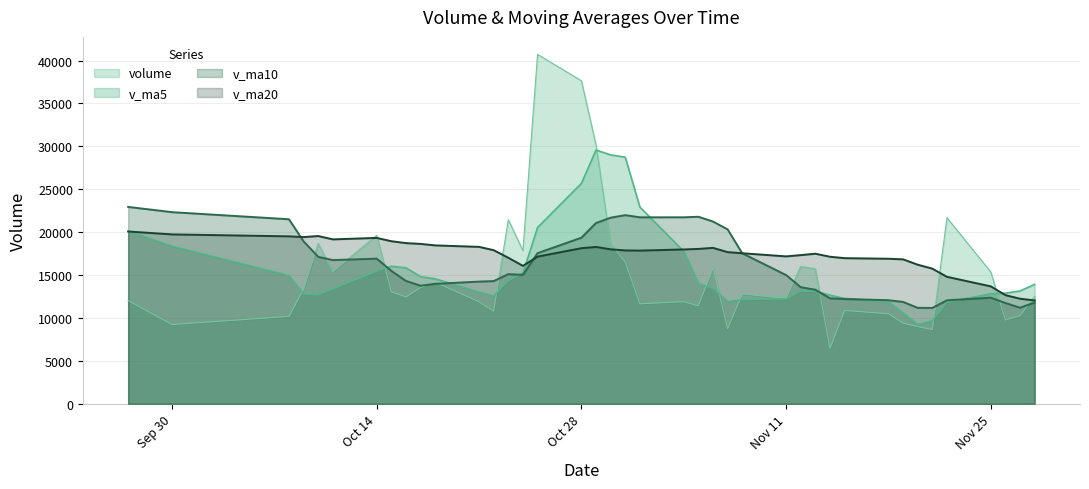

In v_ma20, how many points are lower than both neighbors (excluding endpoints)?

5